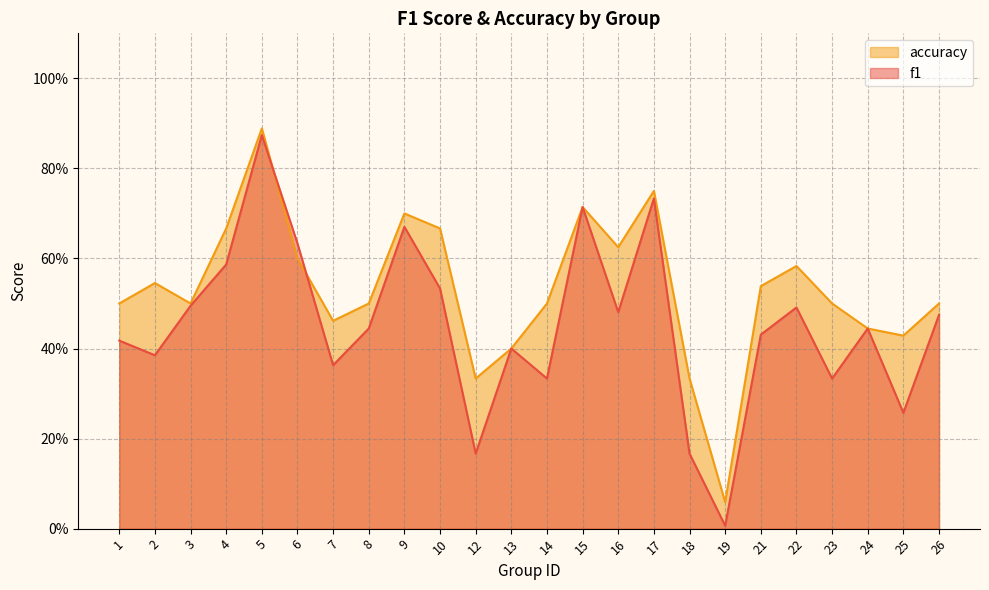

At which label does accuracy reach its minimum?

19